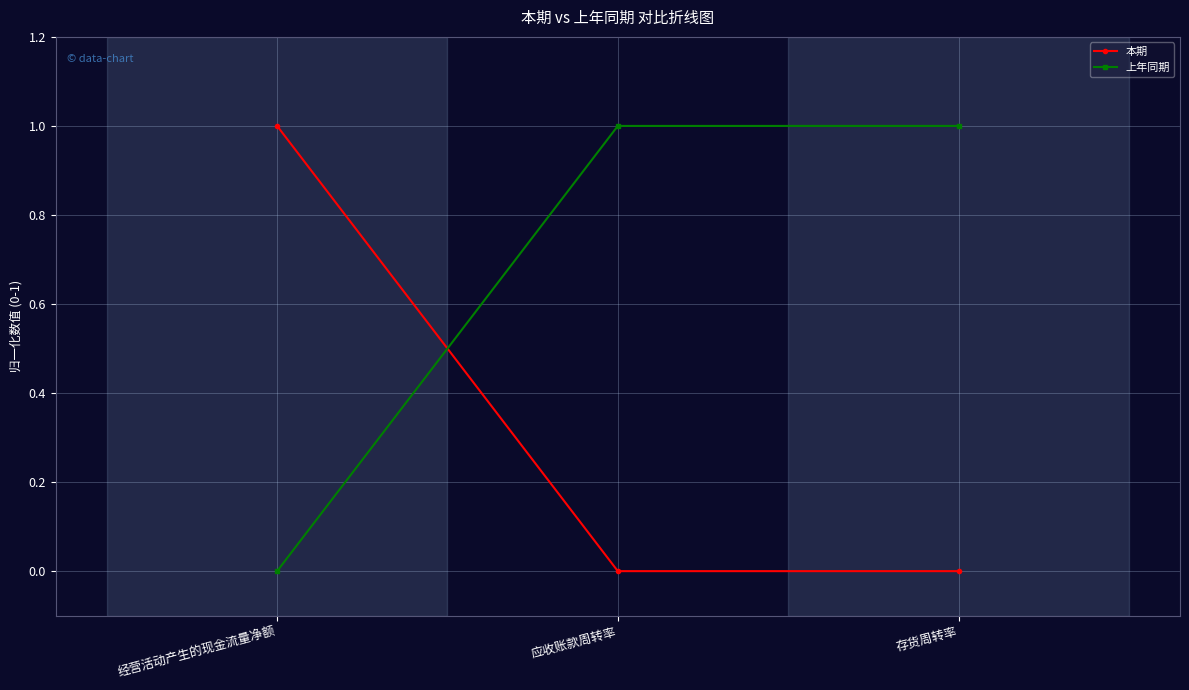

What is the spread (max minus min) of values at 经营活动产生的现金流量净额?

1.0